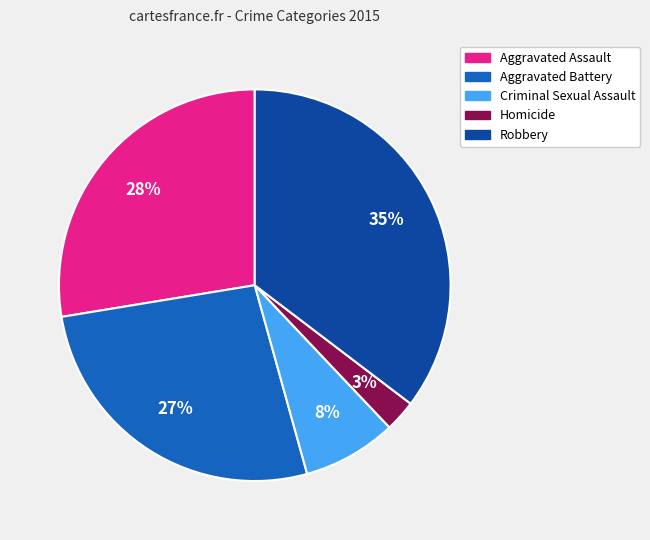

Count the number of slices in the pie.

5